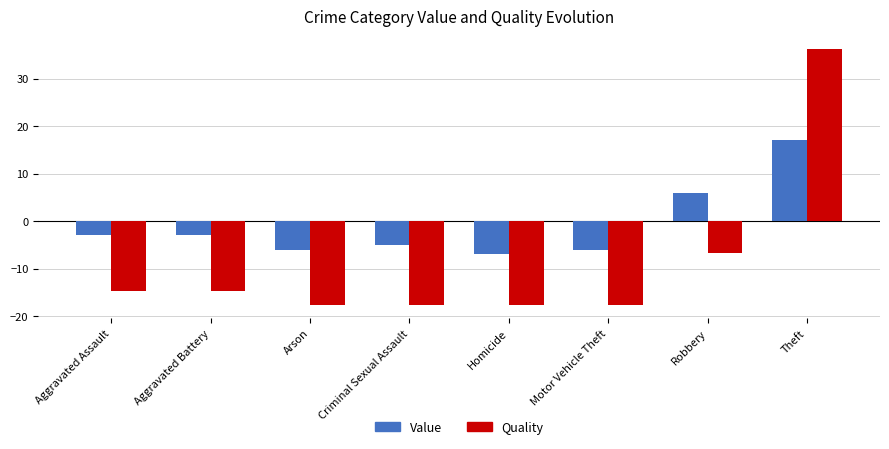

Is it true that Quality equals -5.7 at Homicide?

False